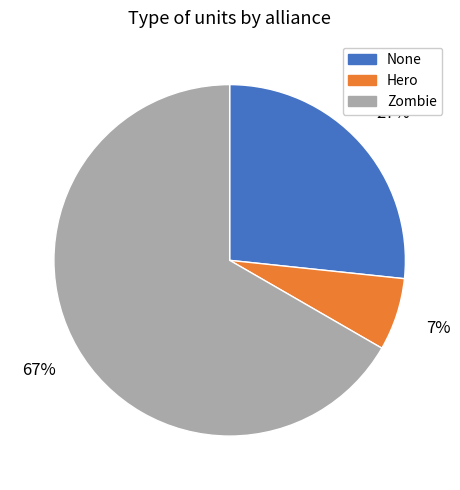

What is the ratio of the value at Hero to the value at Zombie?

0.1